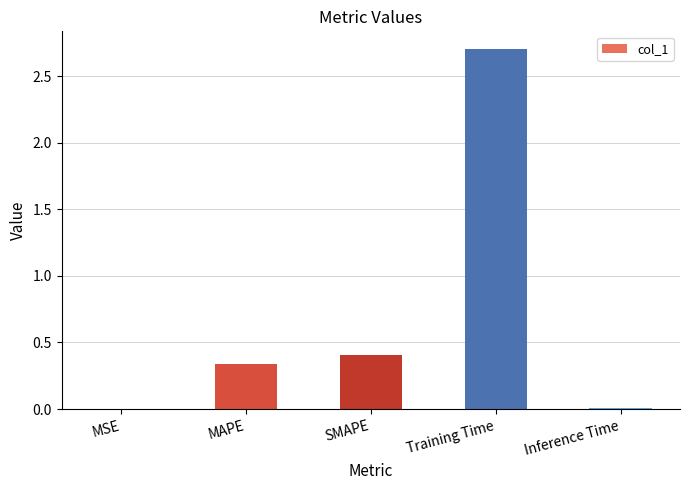

Where is the data nearest to the value 1?

SMAPE